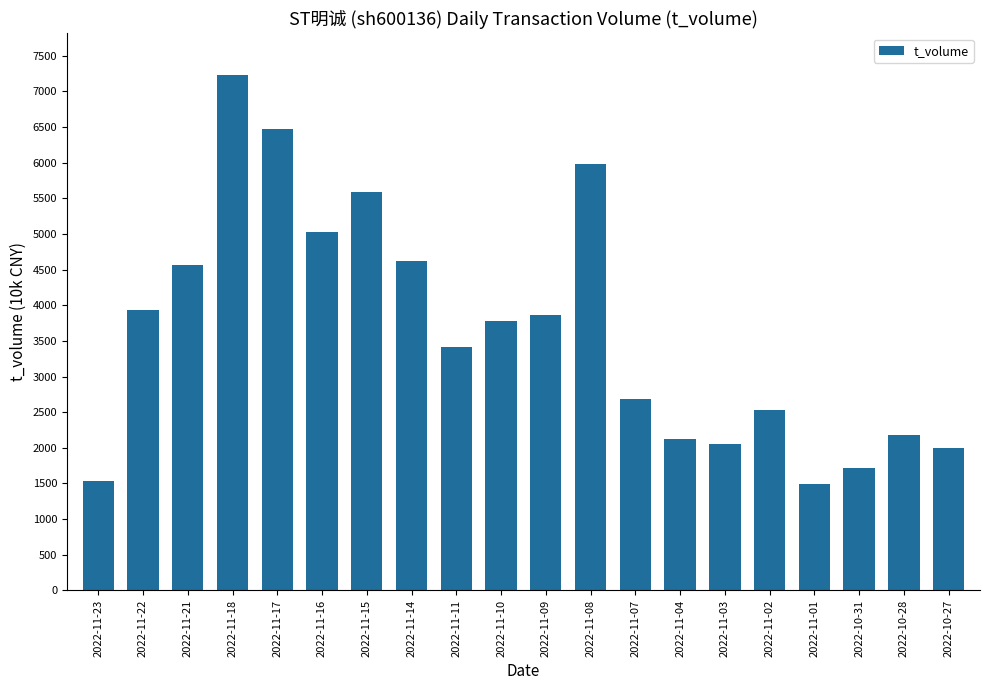

What is the change in value from 2022-11-16 to 2022-11-04?

-2896